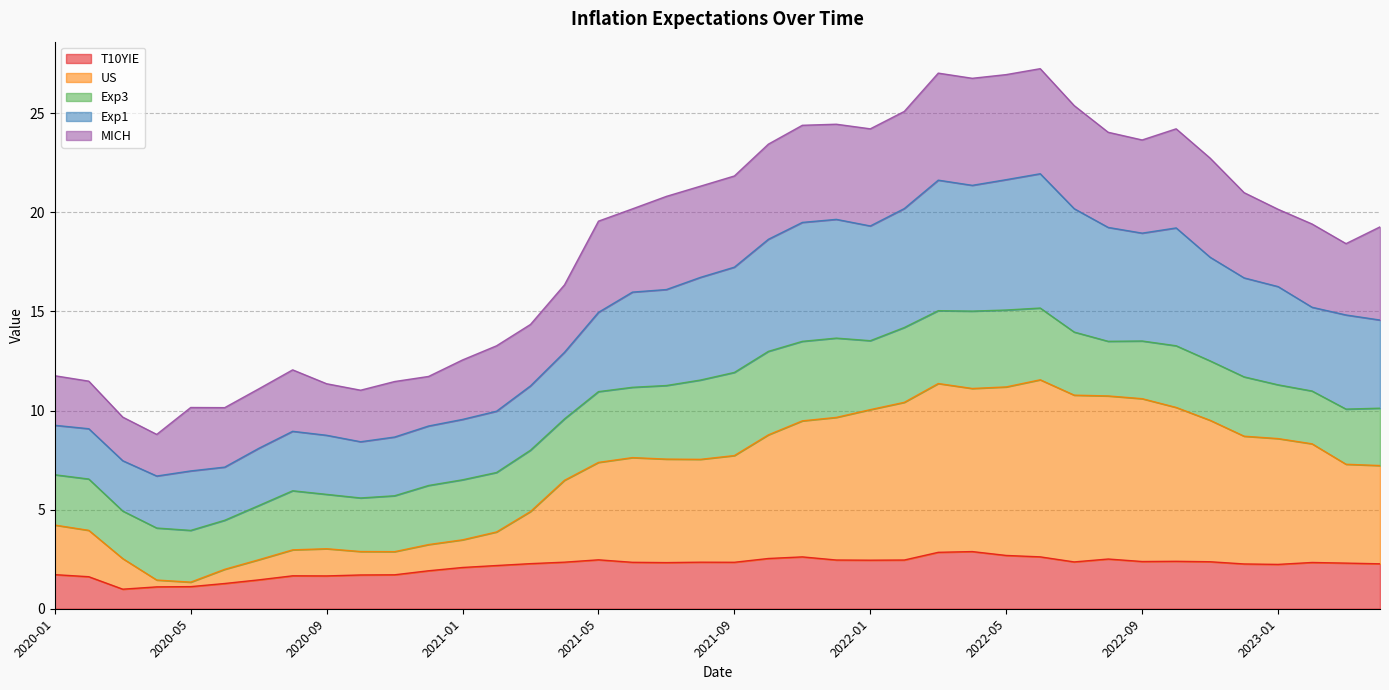

How many interior local peaks does the Exp1 series have?

6